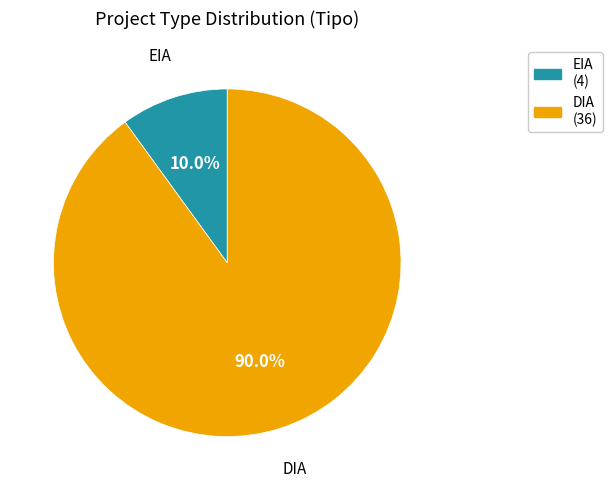

Which has a higher value, EIA (4) or DIA (36)?

DIA (36)